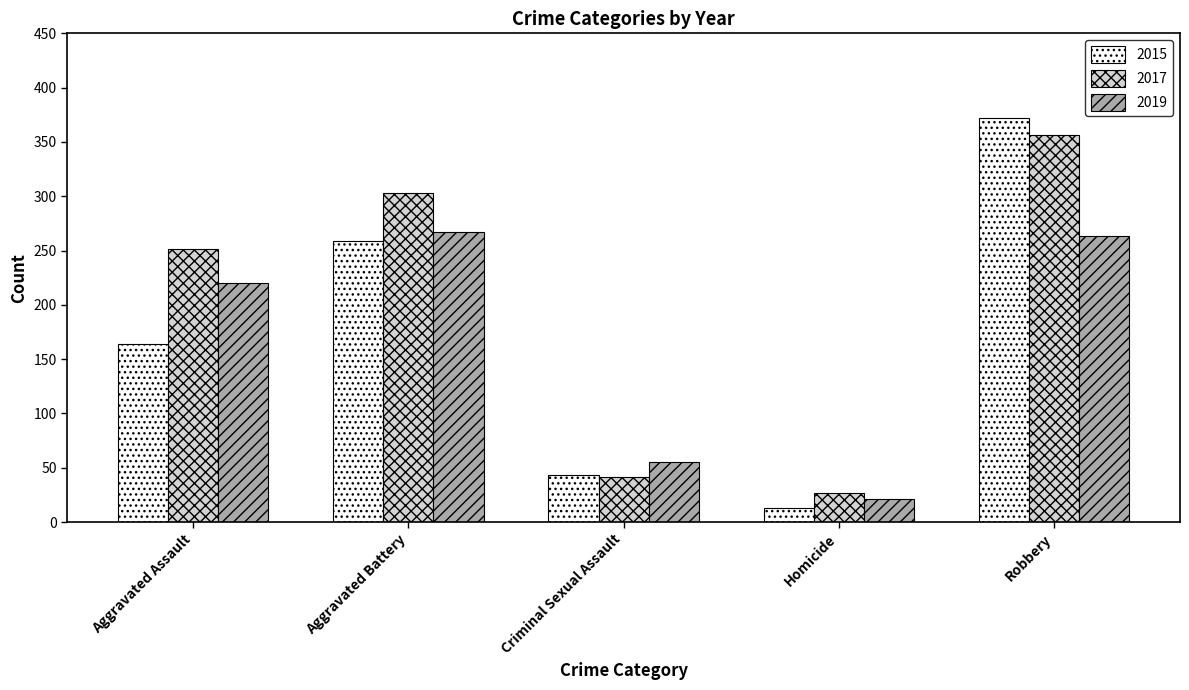

Which series changed the most between Aggravated Assault and Criminal Sexual Assault?

2017